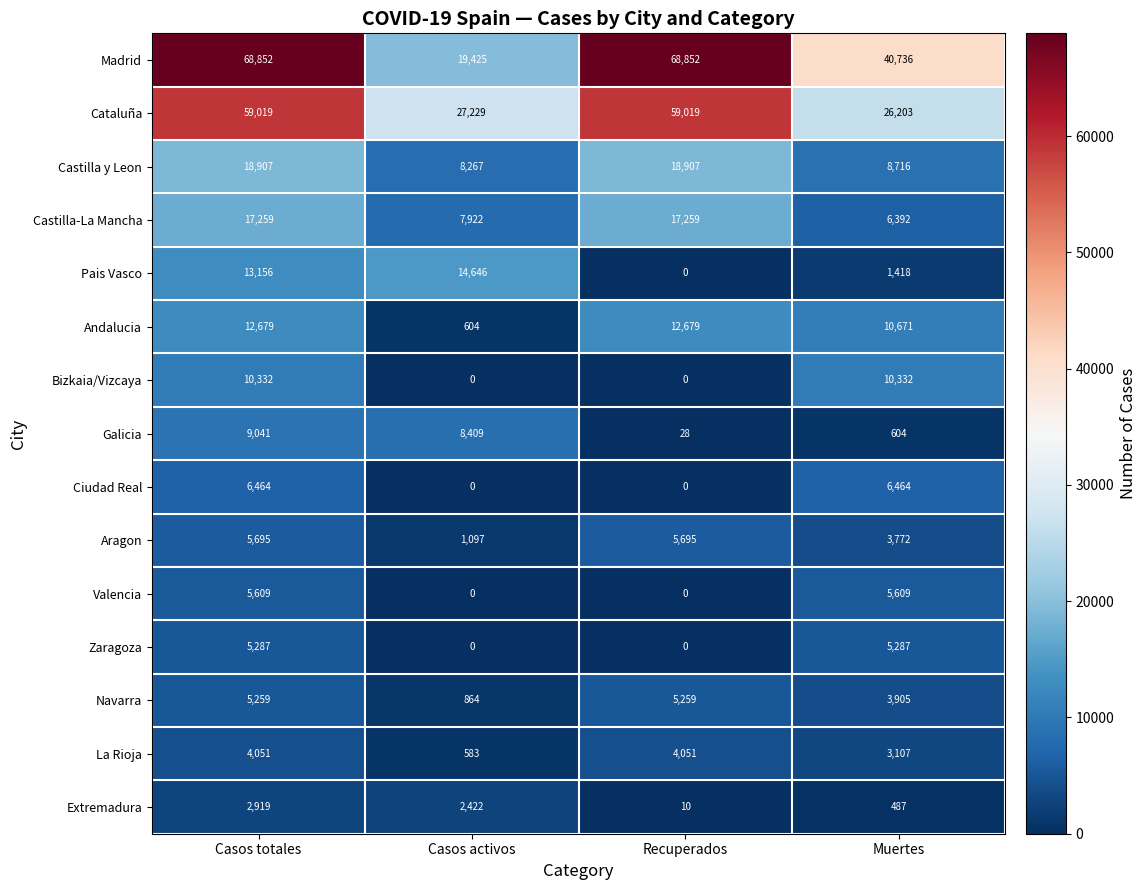

At which label is Madrid closest to 44138?

Muertes